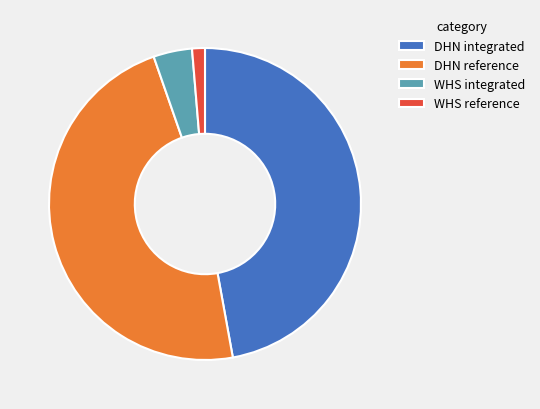

Combined, do DHN integrated and WHS reference account for over 50%?

No